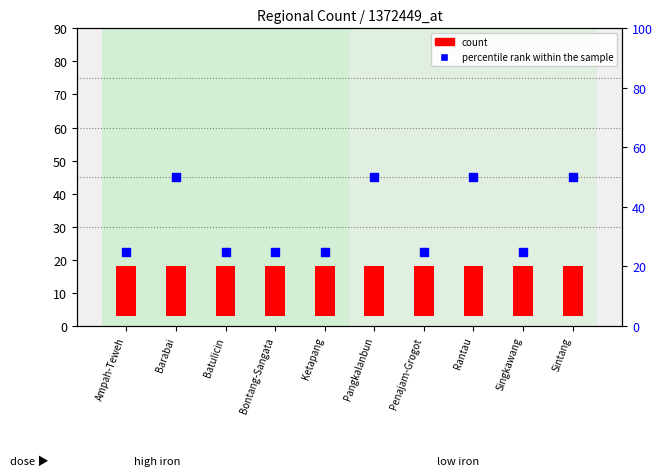

Which has a higher value, Sintang or Rantau?

Sintang